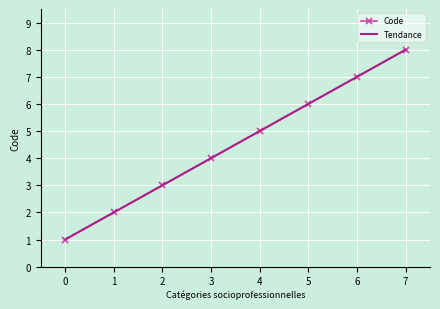

Count the number of values greater than 5.

3